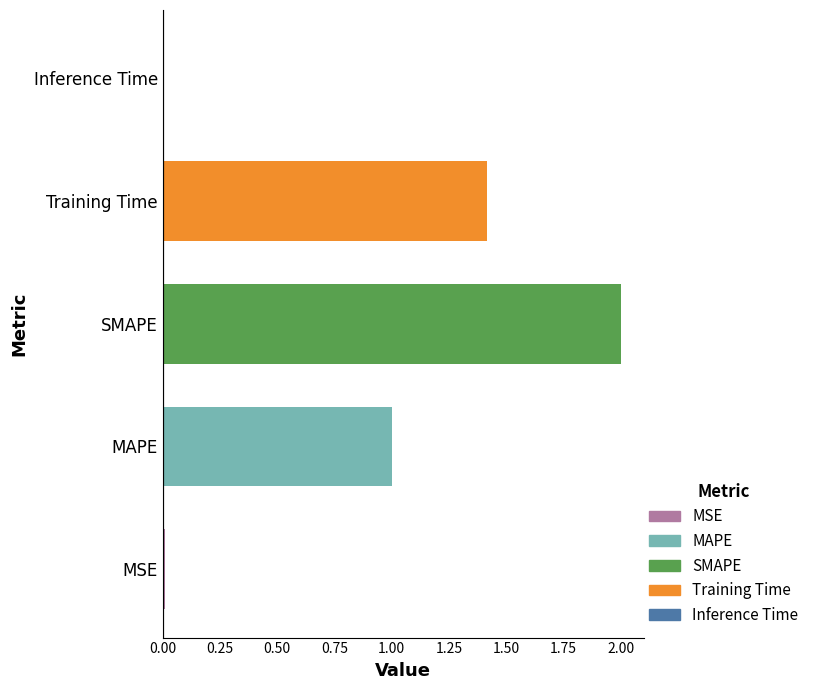

How many data points are less than 1?

2